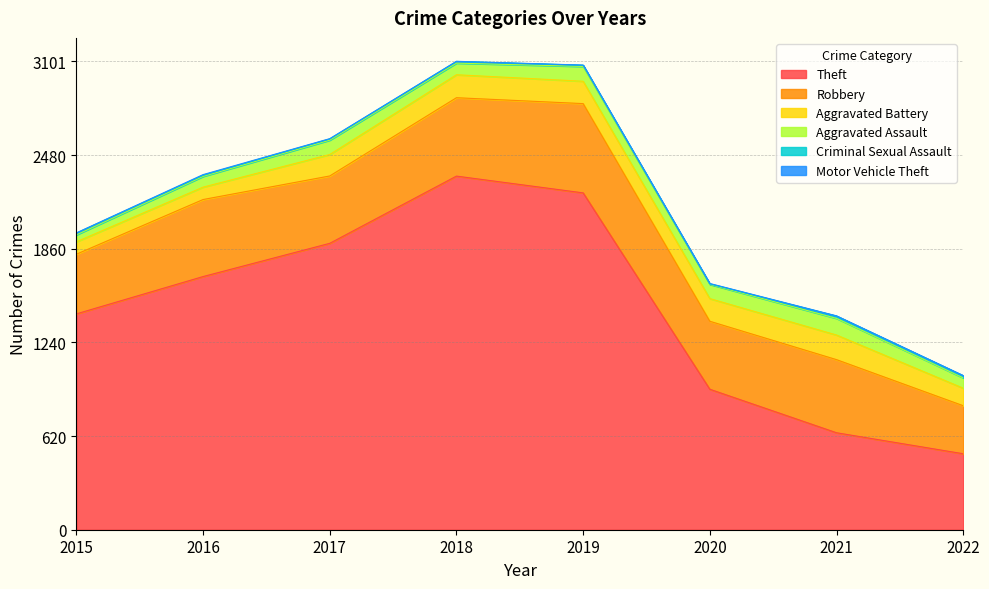

Does the chart have visible grid lines?

Yes